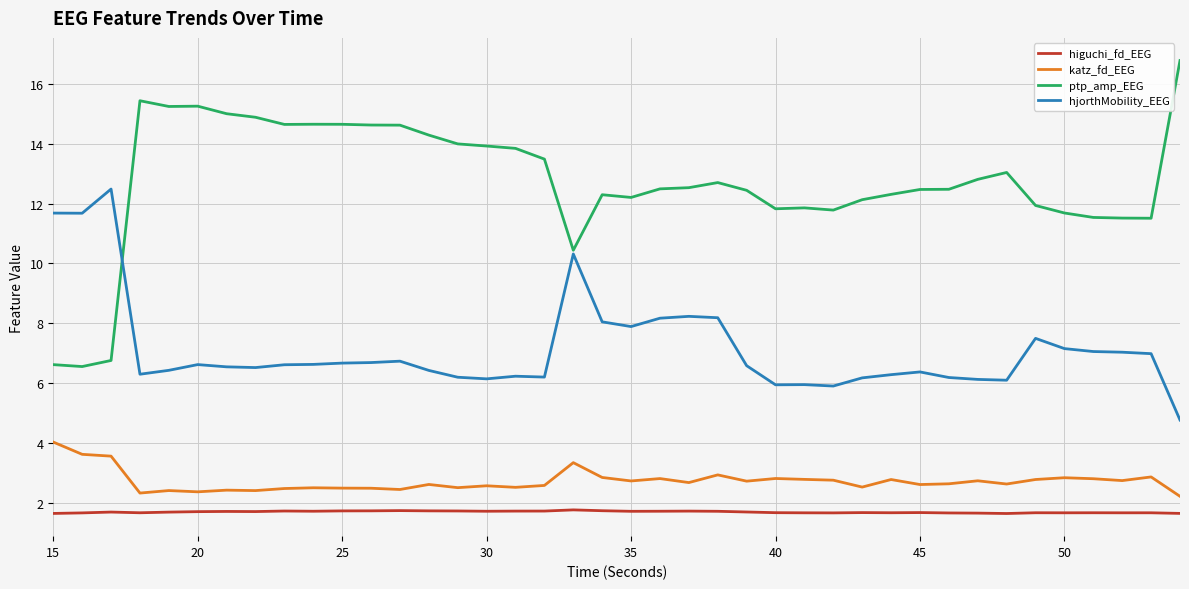

Which series has the largest range (max minus min)?

ptp_amp_EEG